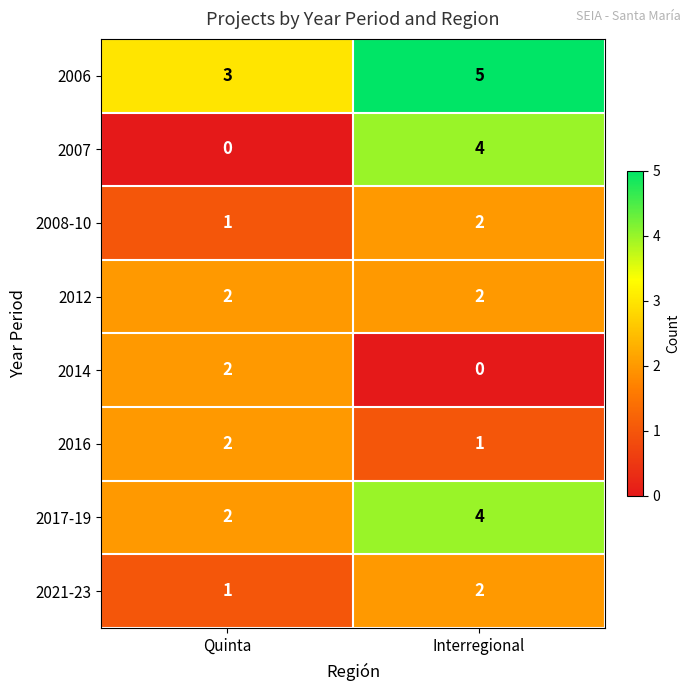

Reading left to right, list all the values displayed in this chart.

2006: Quinta=3	Interregional=5
2007: Quinta=0	Interregional=4
2008-10: Quinta=1	Interregional=2
2012: Quinta=2	Interregional=2
2014: Quinta=2	Interregional=0
2016: Quinta=2	Interregional=1
2017-19: Quinta=2	Interregional=4
2021-23: Quinta=1	Interregional=2